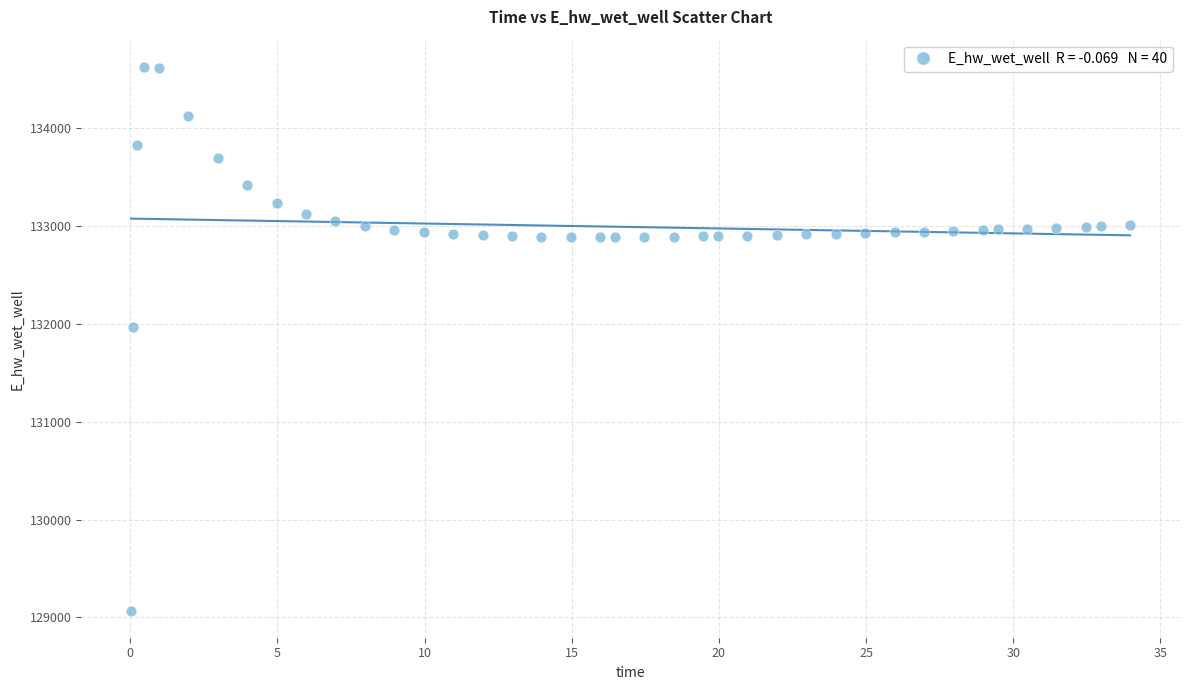

What is the range of X values (max minus min)?

33.9